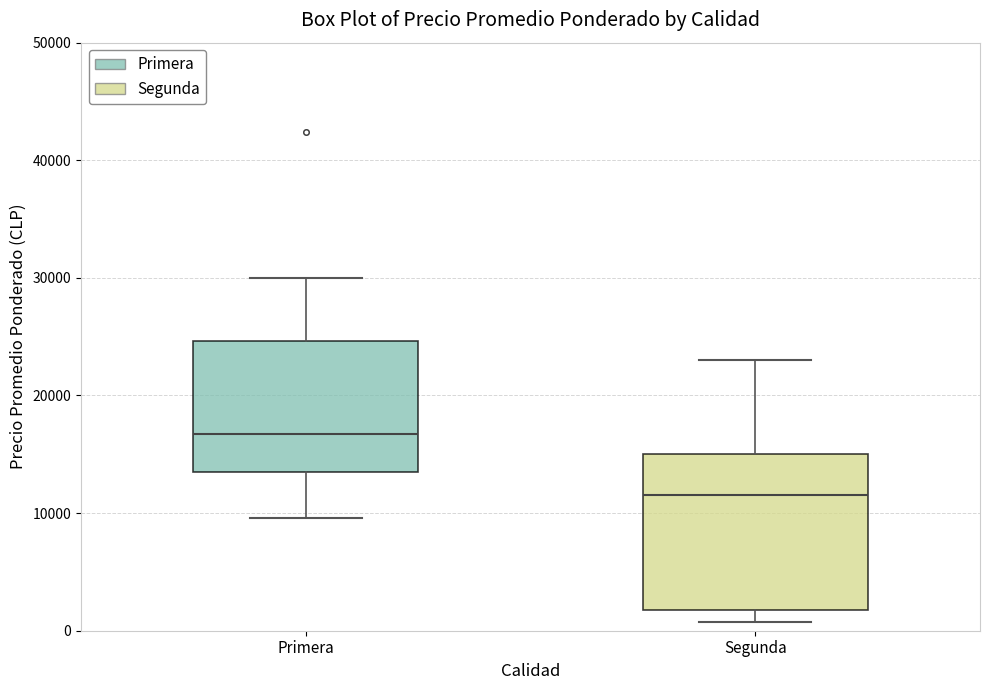

Reading left to right, read every box against the y-axis: the position of its median line, the range the box covers, and the ends of its whiskers. The values are not printed on the chart, so give them approximately, as read against the axis.

Primera: median 17000, box 13000 to 25000, whiskers 10000 to 30000
Segunda: median 12000, box 2000 to 15000, whiskers 1000 to 23000